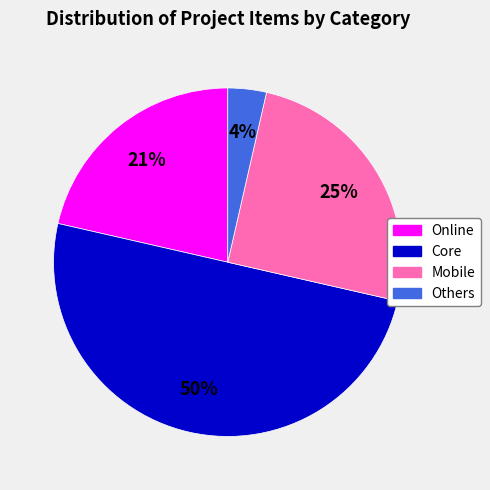

What is the ratio of the value at Mobile to the value at Core?

0.5